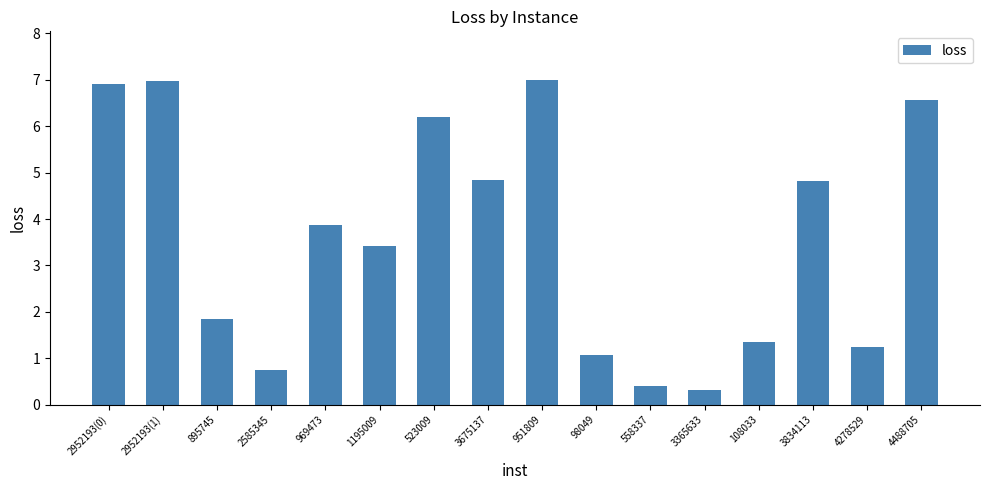

Between 98049 and 558337, which is larger?

98049